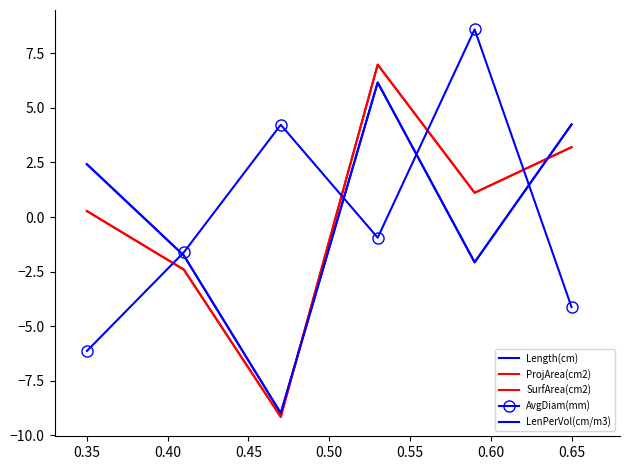

How many times do ProjArea(cm2) and SurfArea(cm2) cross each other?

3